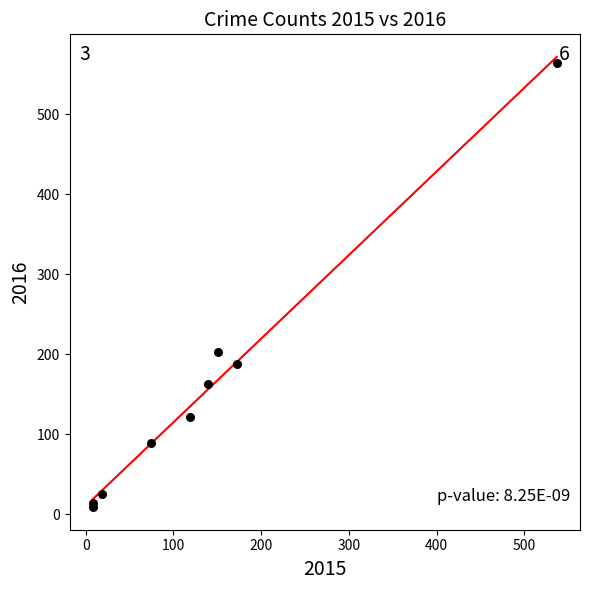

What Y value in the scatter plot is closest to 286?

203